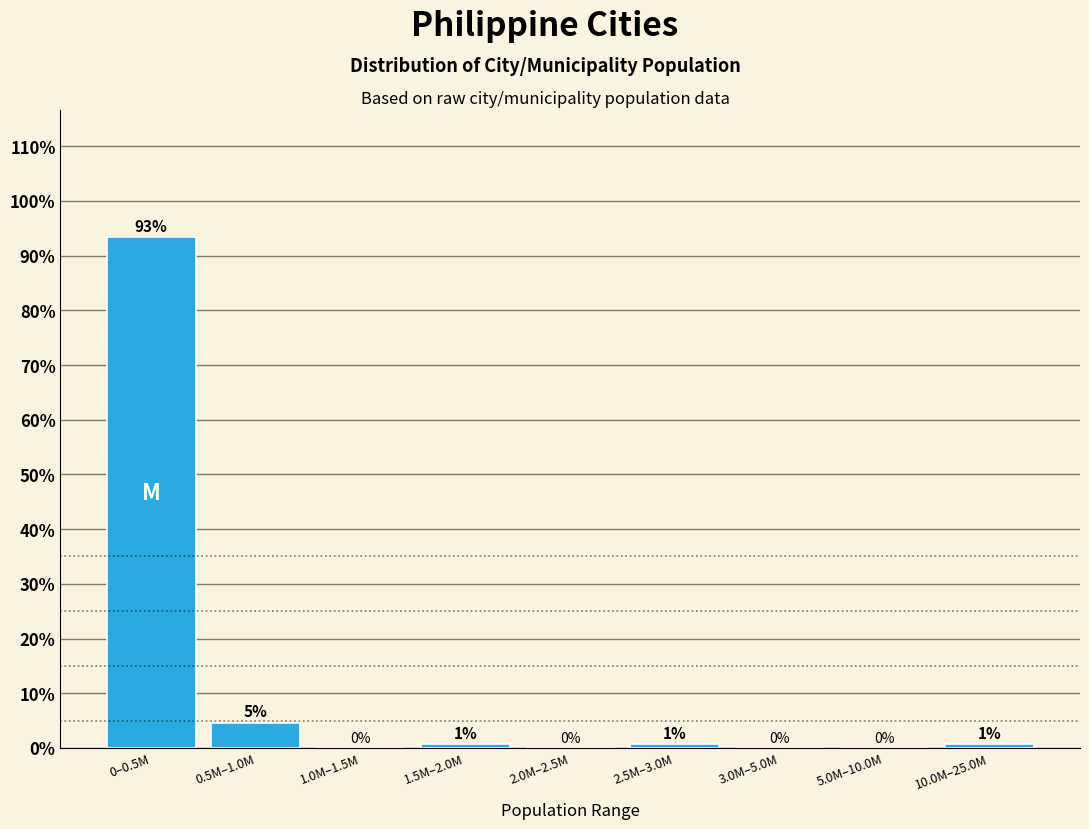

The value at 2.0M–2.5M is -61.0. True or false?

False